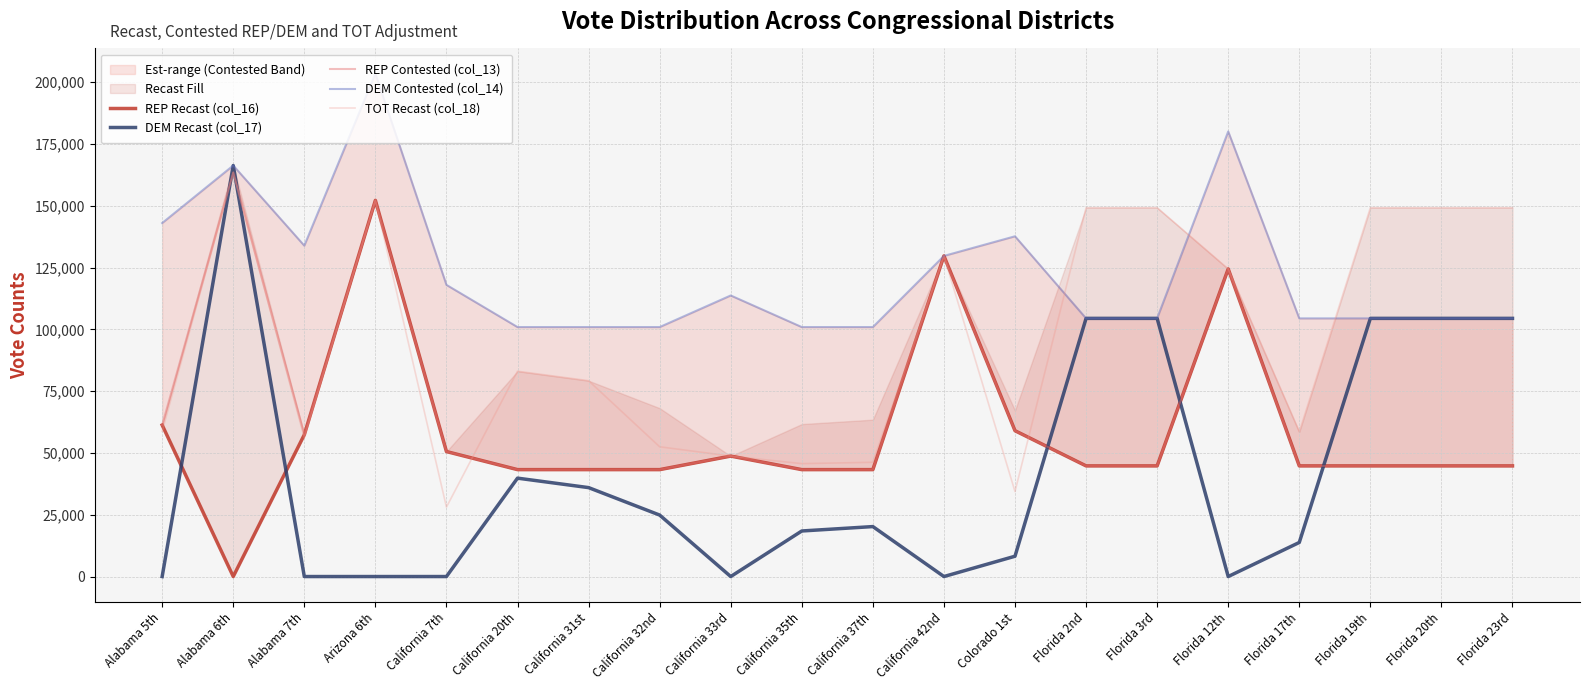

List the series in order of their peak value, highest first.

DEM Contested (col_14), DEM Recast (col_17), REP Contested (col_13), TOT Recast (col_18), REP Recast (col_16)